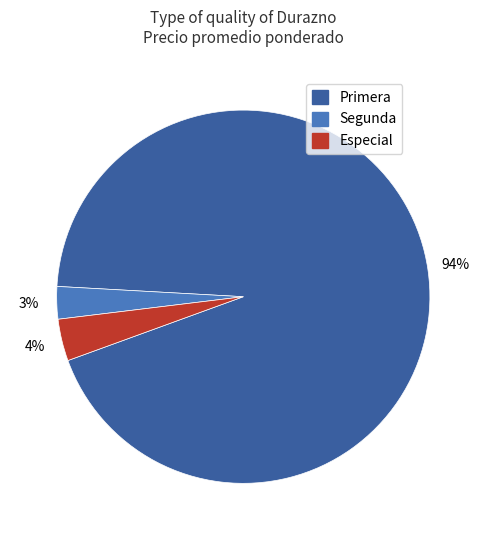

Is there a majority slice in this chart?

Yes